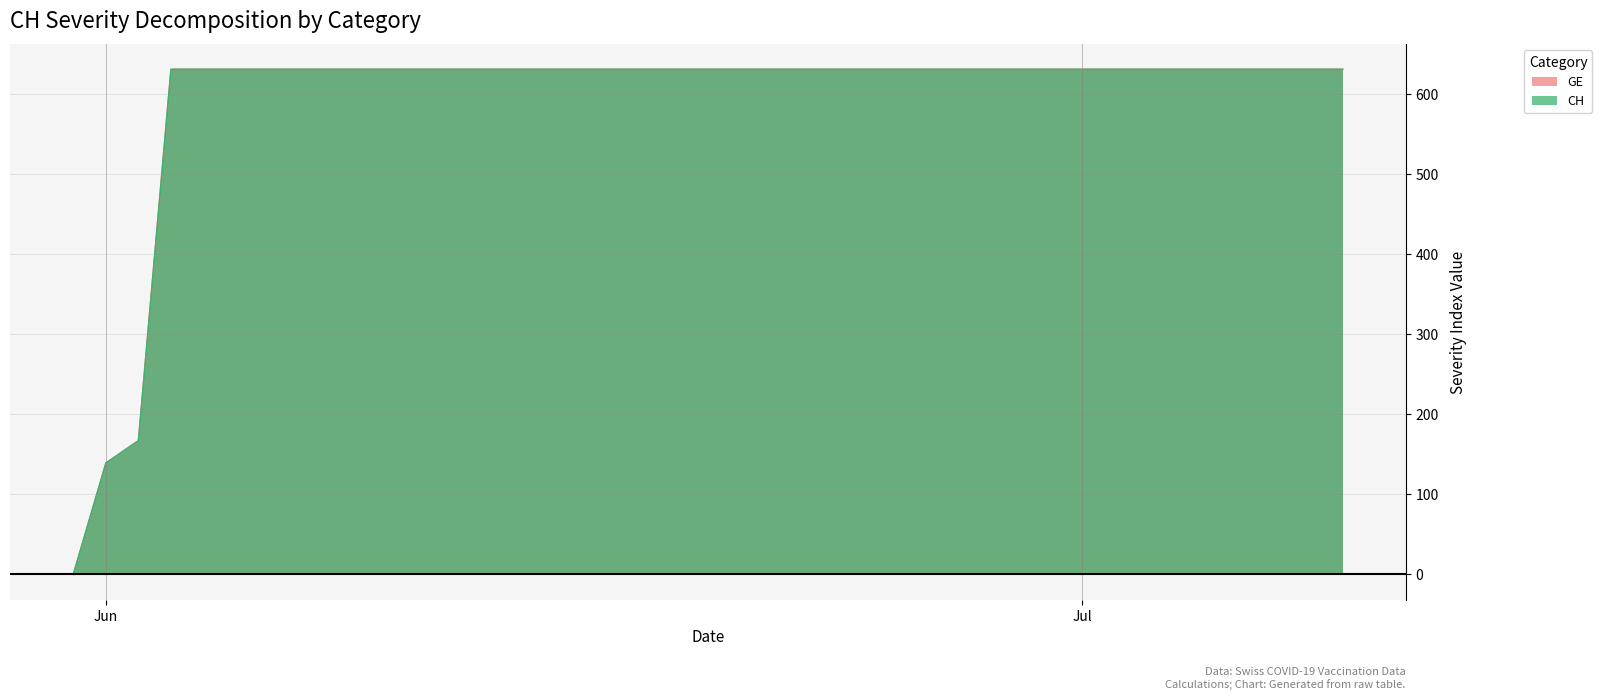

The CH series shows 631 at 2020-06-22. True or false?

True